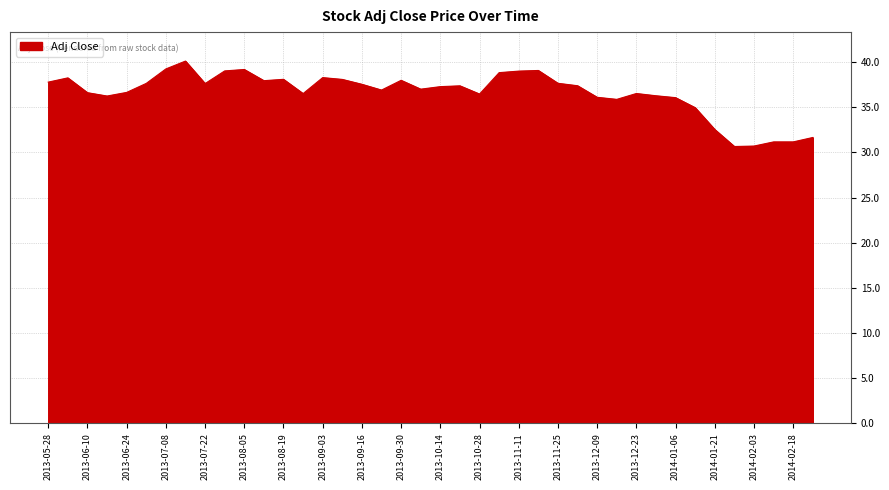

What is the maximum value shown in the chart?

40.1